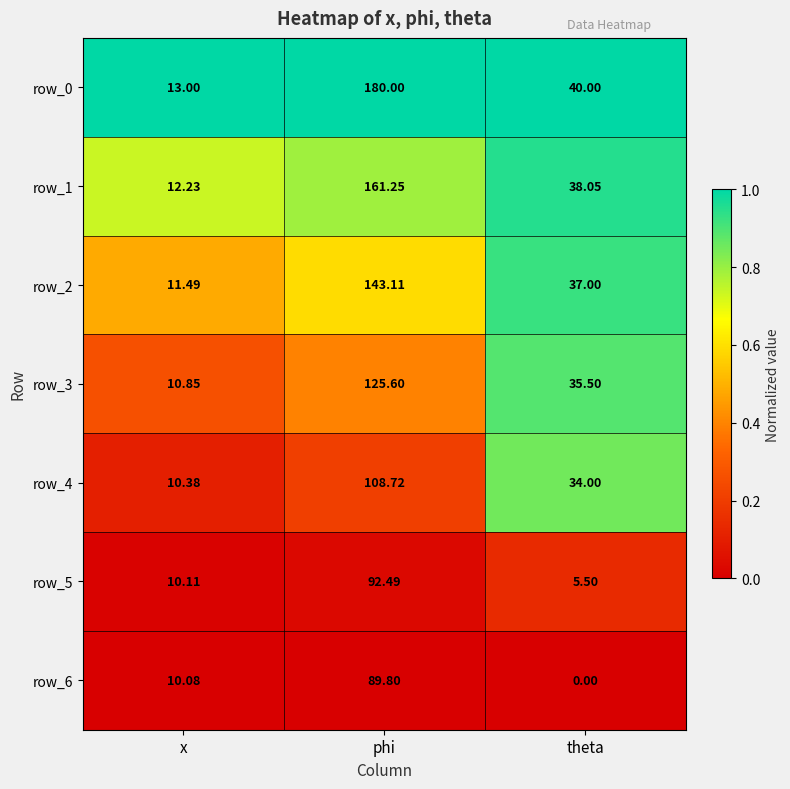

Which series has the widest spread of values?

row_0